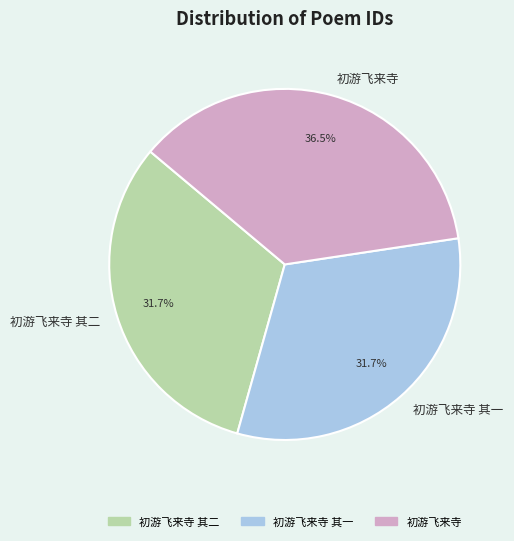

Which has a higher value, 初游飞来寺 其一 or 初游飞来寺?

初游飞来寺